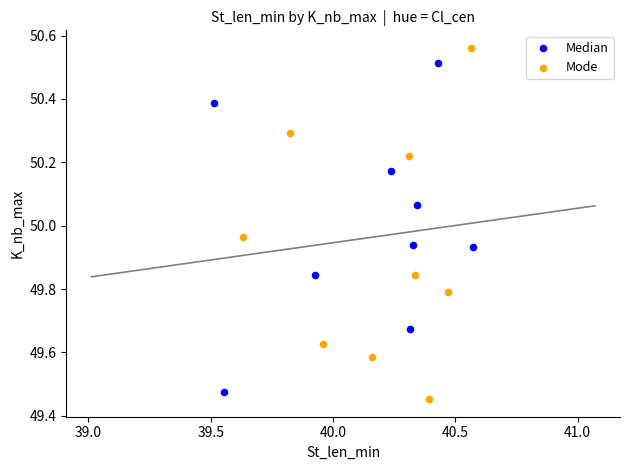

Which series contains the highest Y value?

Mode